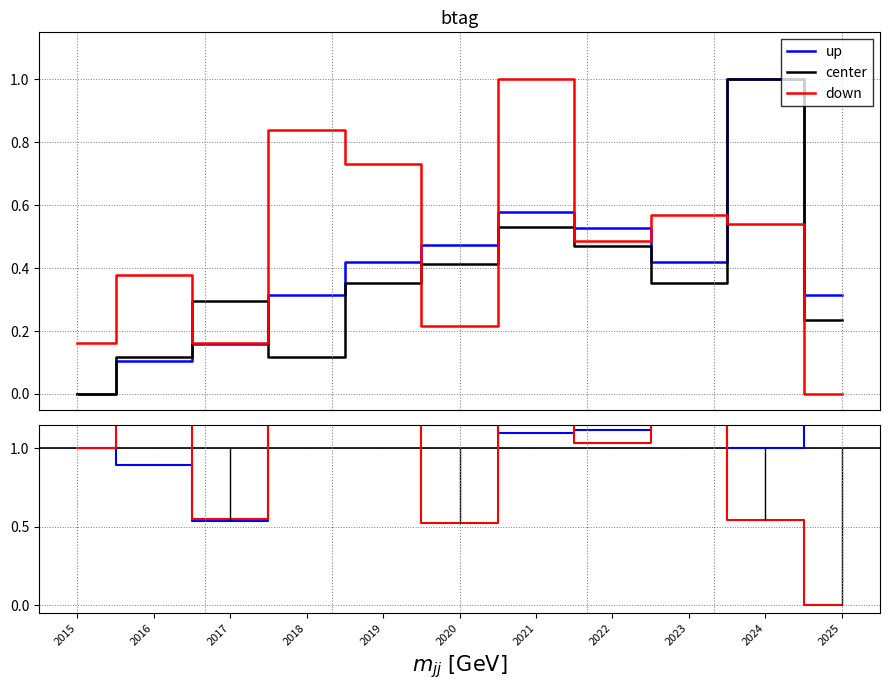

Count the up values in the range 0 to 1.

11